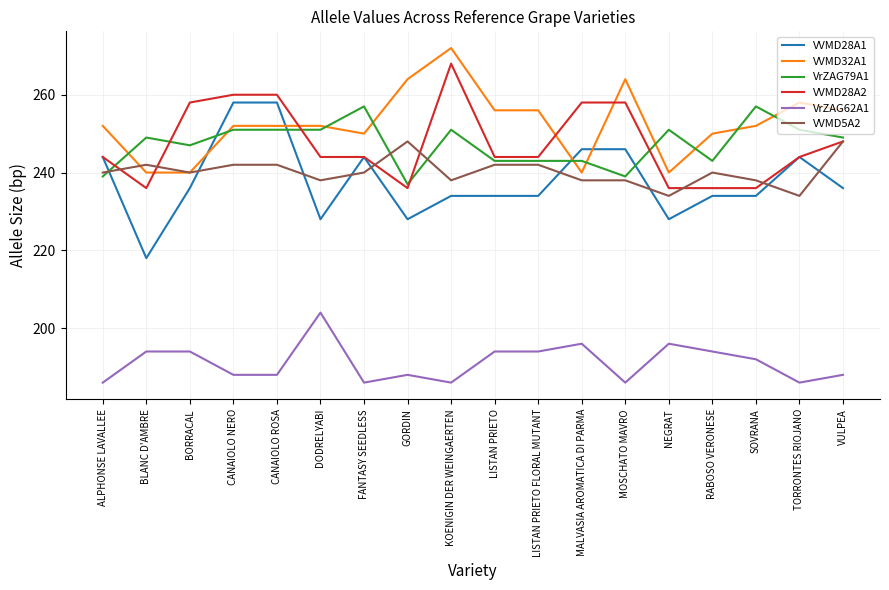

Which series has the largest total across all categories?

VVMD32A1